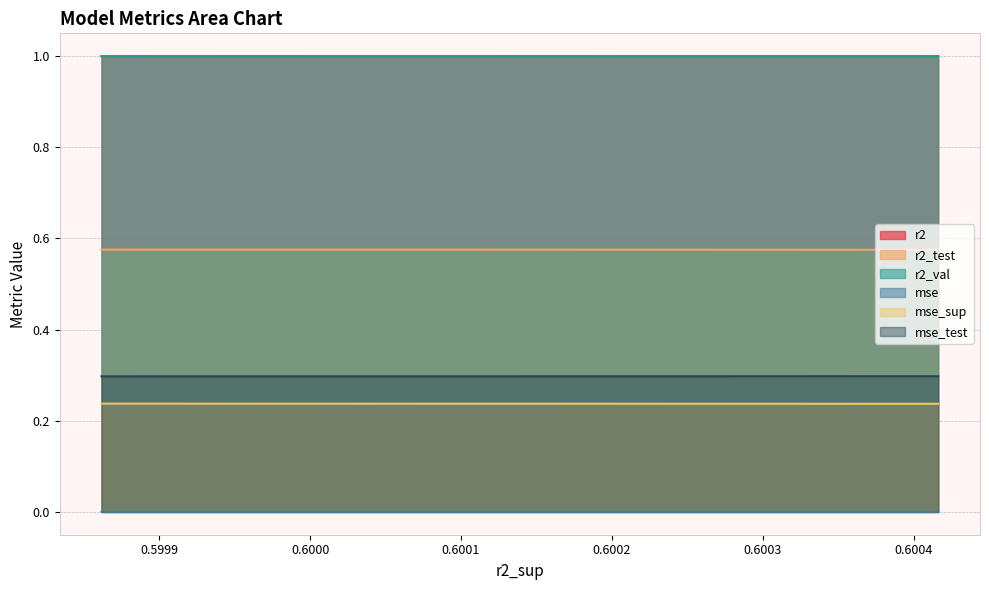

How many lines are shown in the chart?

6